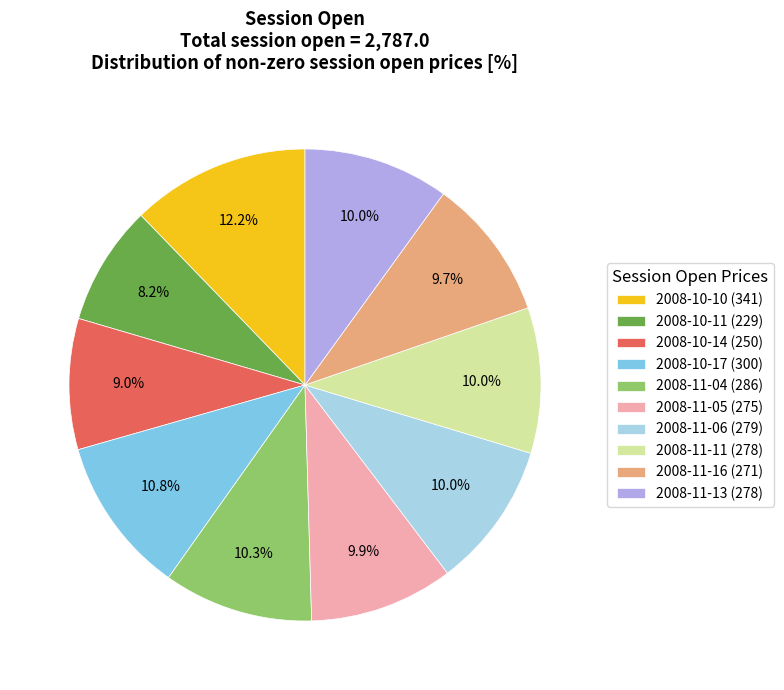

Is it true that 2008-11-05 is 10% of the pie?

True